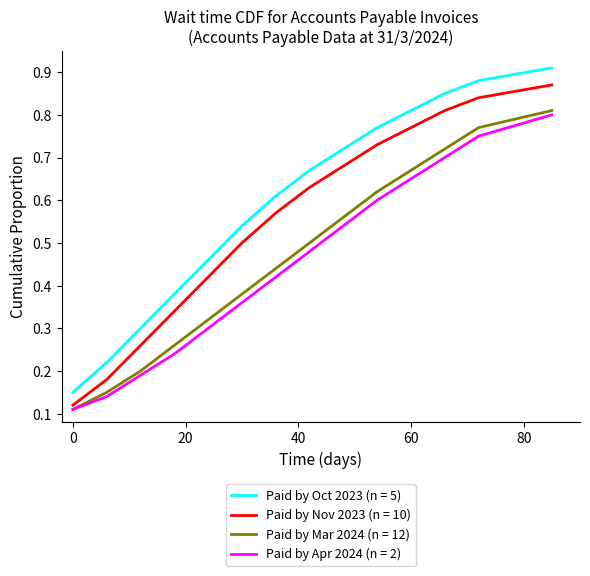

Which series has the largest range (max minus min)?

Paid by Oct 2023 (n = 5)